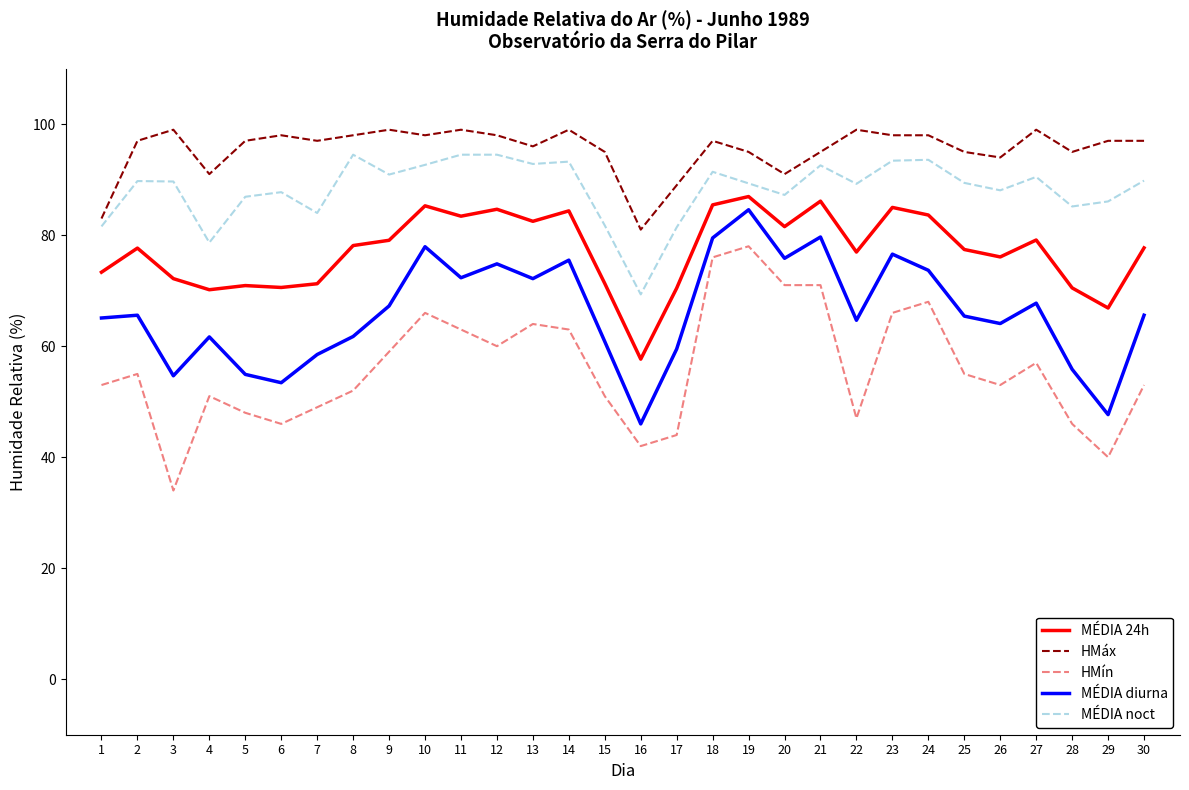

True or false: MÉDIA diurna and HMáx intersect in this chart.

False